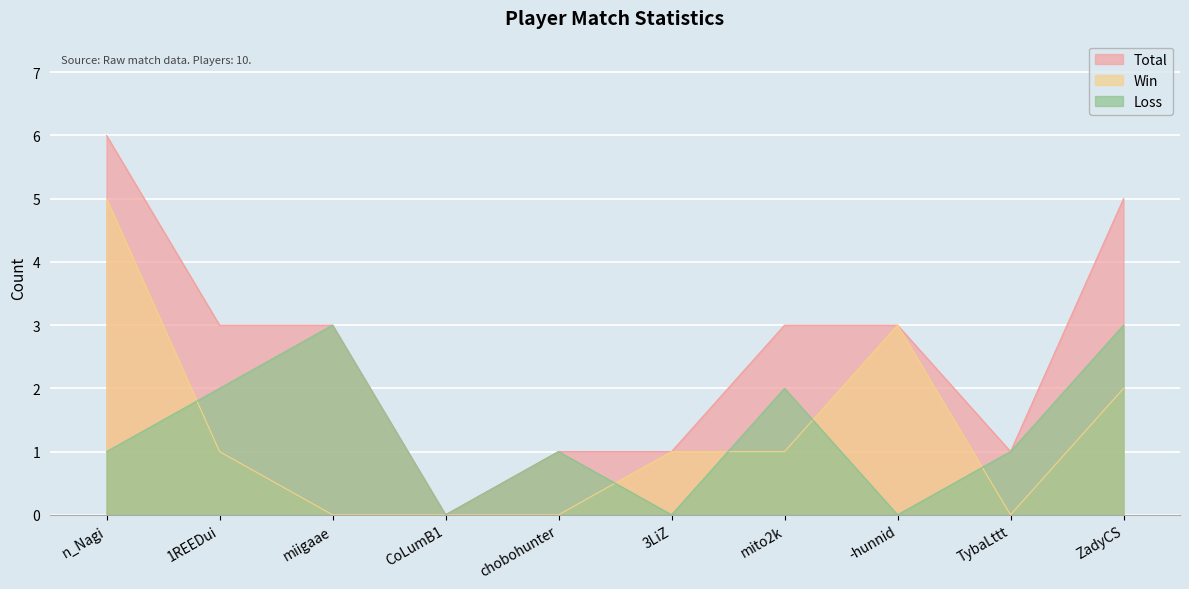

At which category is the sum across all series the highest?

n_Nagi